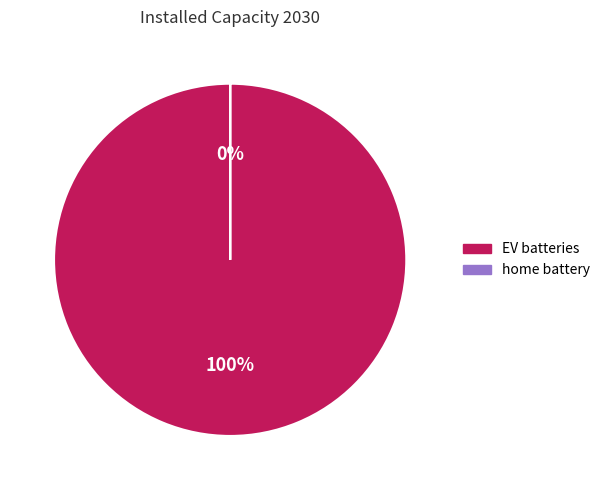

How many segments does this pie chart have?

2